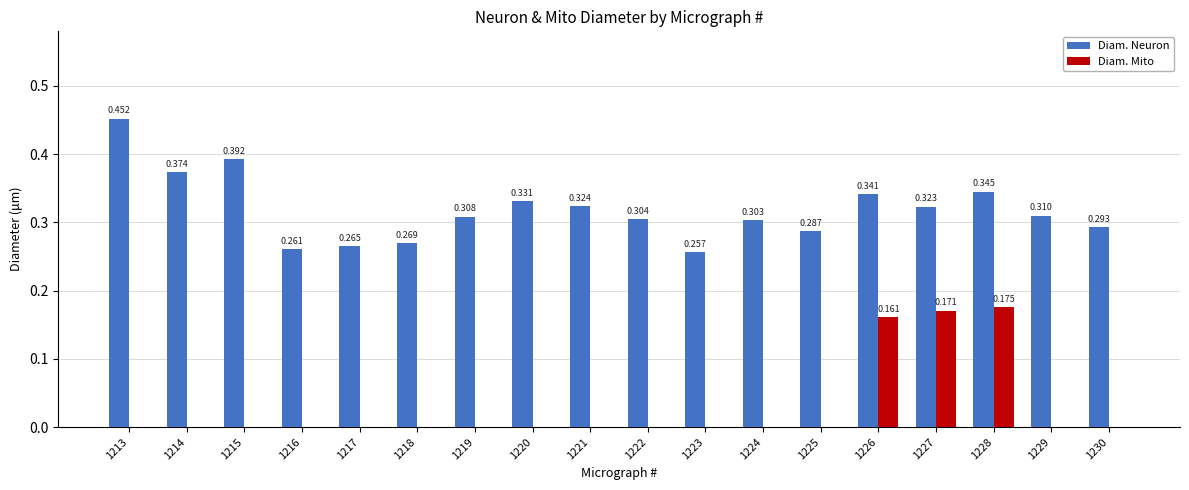

Is the value of Diam. Mito at 1219 greater than the value of Diam. Neuron at 1221?

No